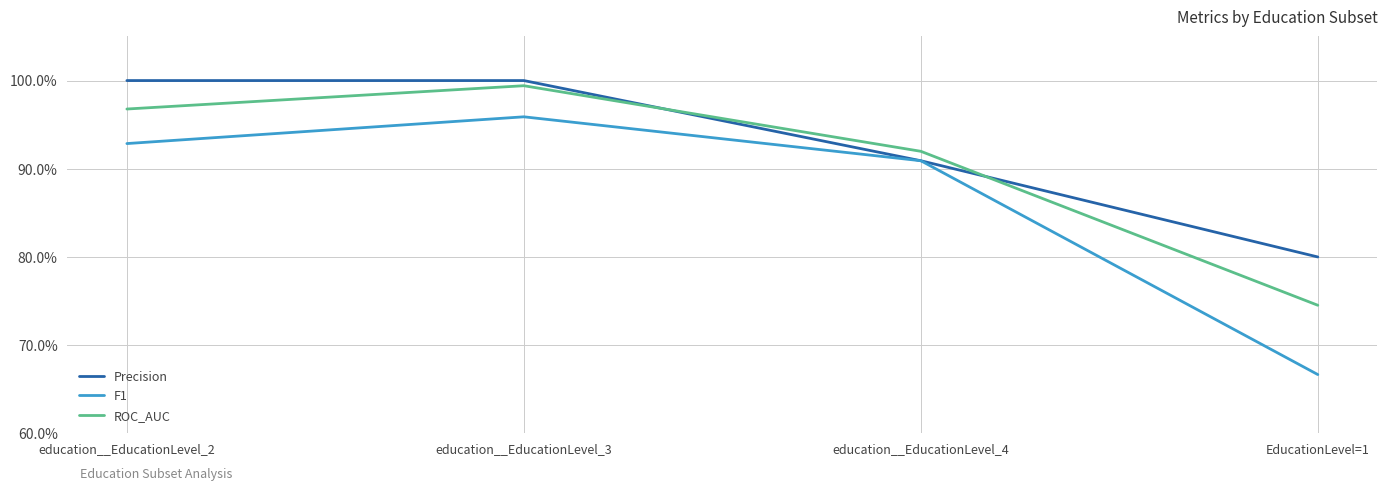

Reading left to right, transcribe all the data shown in this chart.

Precision: education__EducationLevel_2=1.0	education__EducationLevel_3=1.0	education__EducationLevel_4=0.9	EducationLevel=1=0.8
F1: education__EducationLevel_2=0.9	education__EducationLevel_3=1.0	education__EducationLevel_4=0.9	EducationLevel=1=0.7
ROC_AUC: education__EducationLevel_2=1.0	education__EducationLevel_3=1.0	education__EducationLevel_4=0.9	EducationLevel=1=0.7